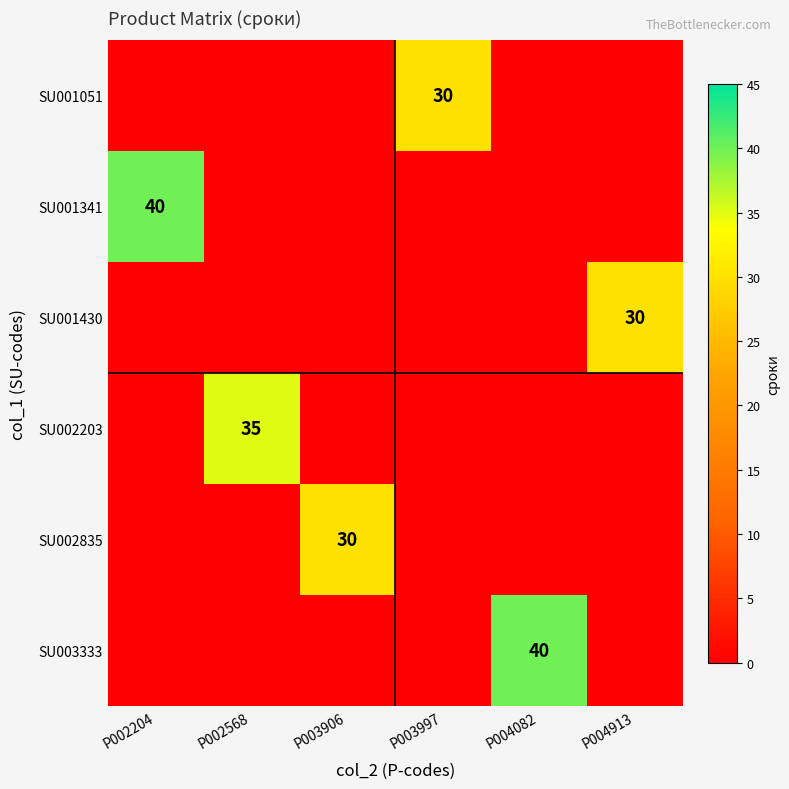

At which category is the sum across all series the highest?

P002204